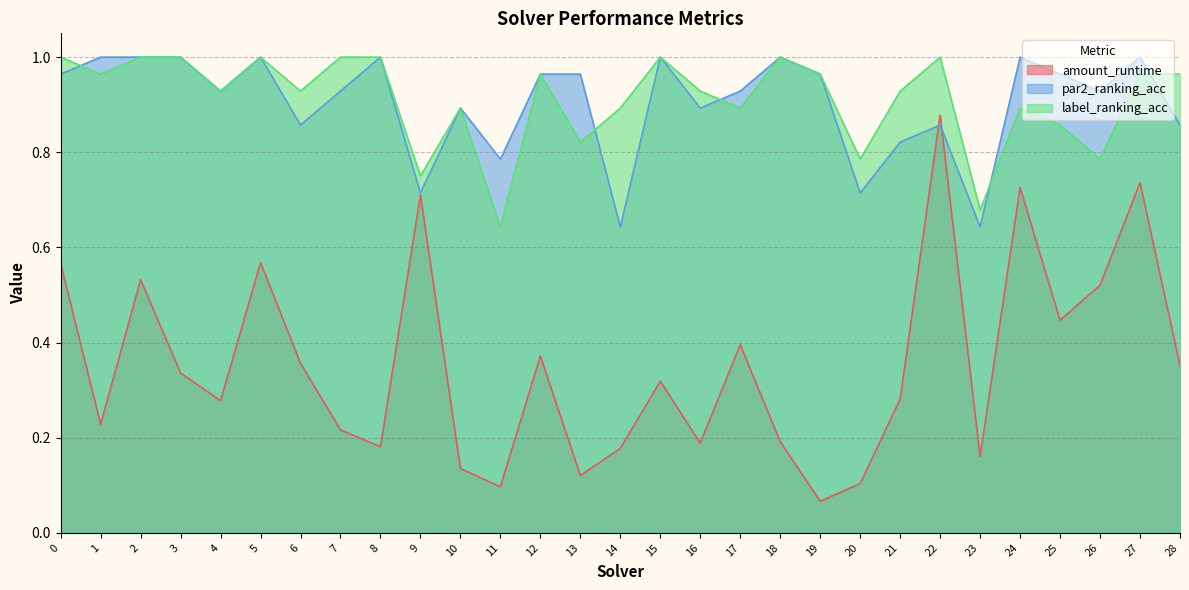

Is it true that label_ranking_acc equals 0.9 at 4?

True